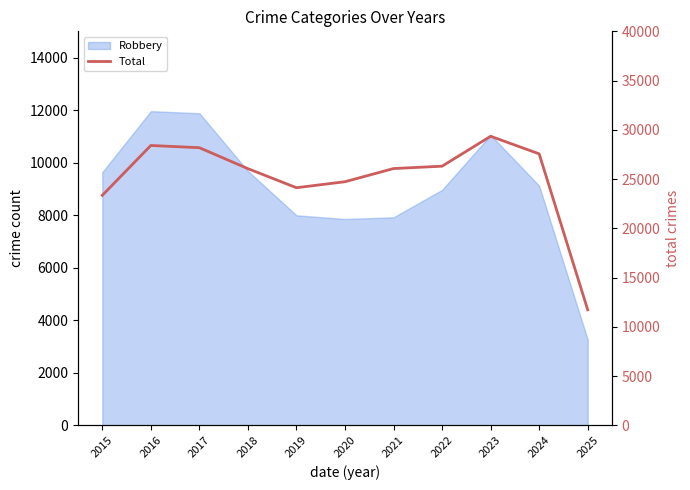

What is the value of the 7th point from the left?

26068